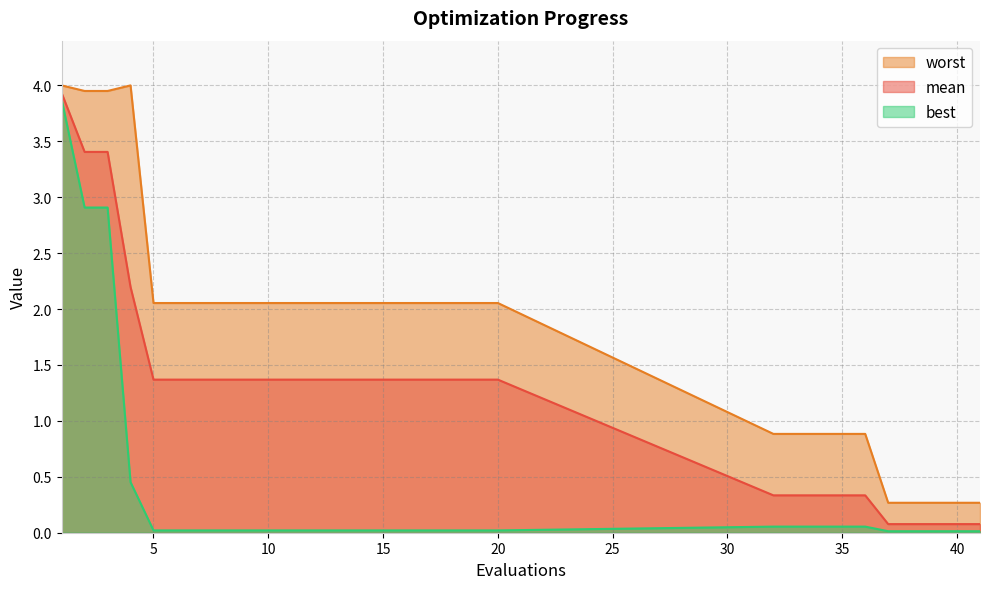

How many data points in worst are above 2?

20